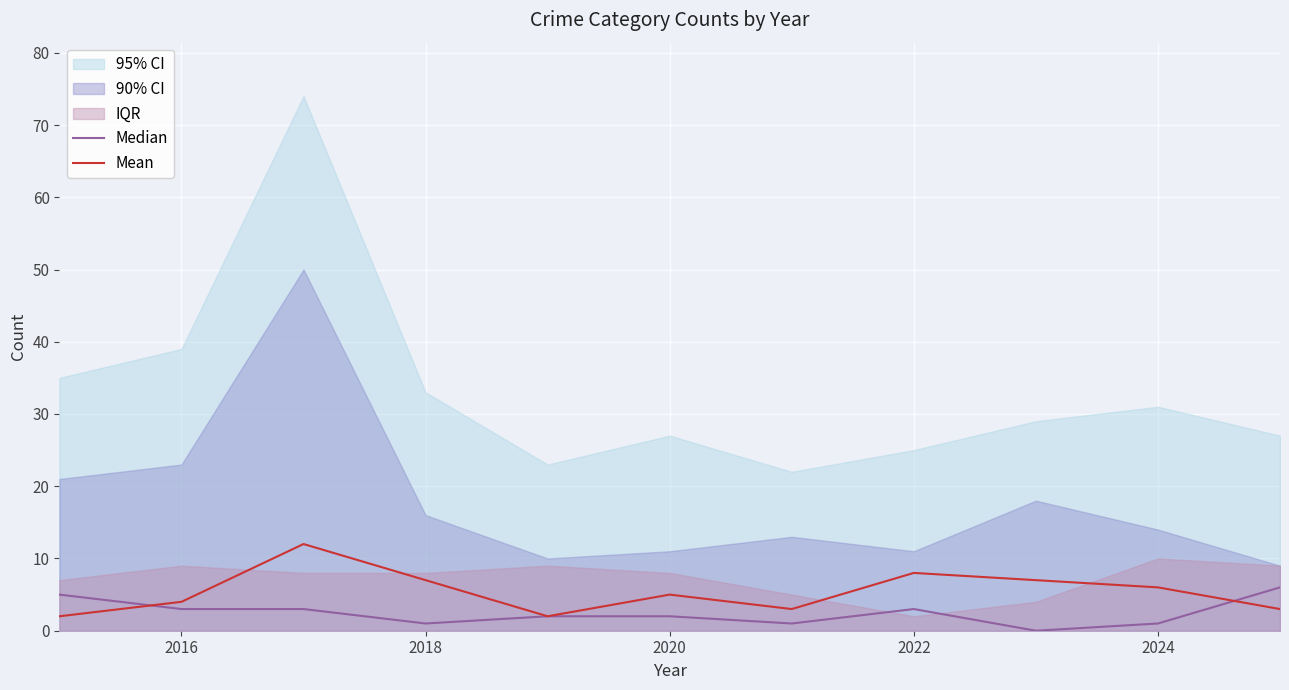

After their last crossing, which series has the higher values: Mean or Median?

Median